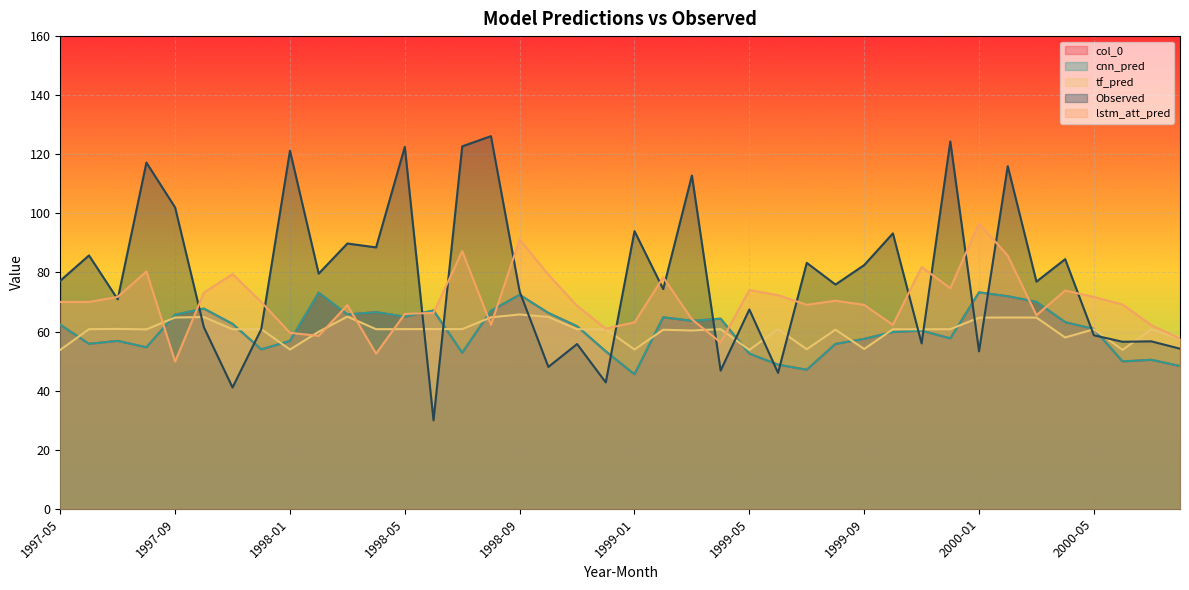

What is the greatest value displayed?

126.1